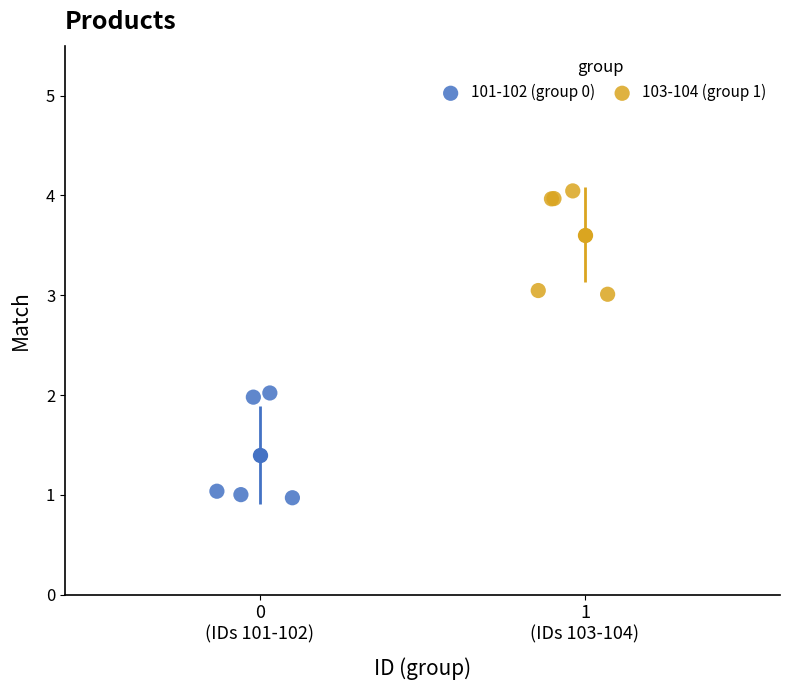

Which series contains the lowest Y value?

101-102 (group 0)